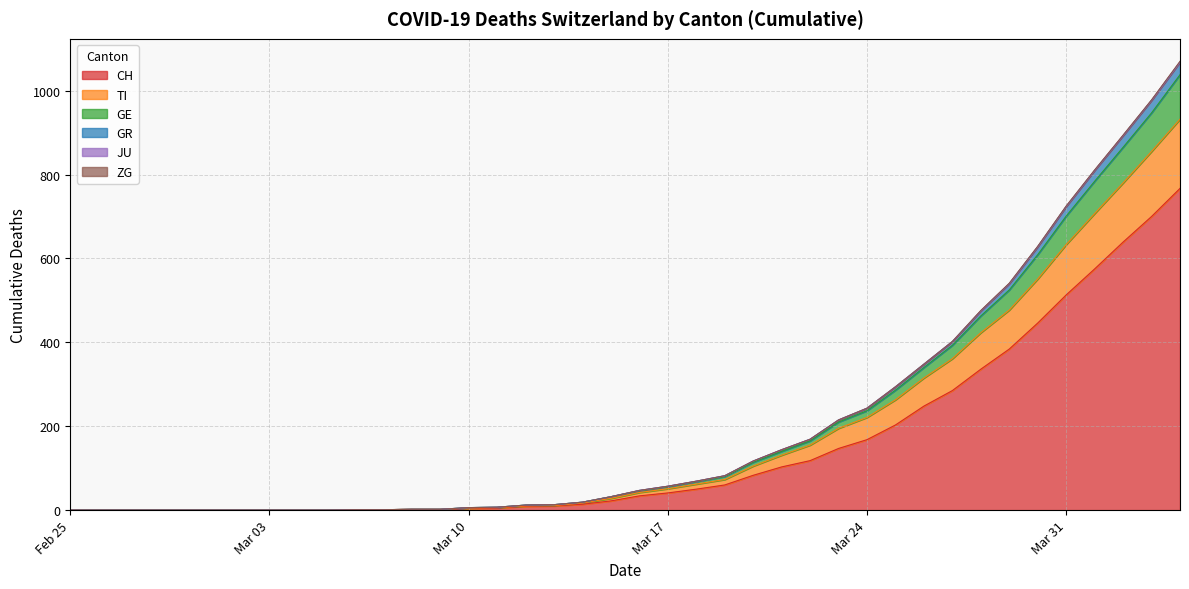

How many lines are shown in the chart?

6